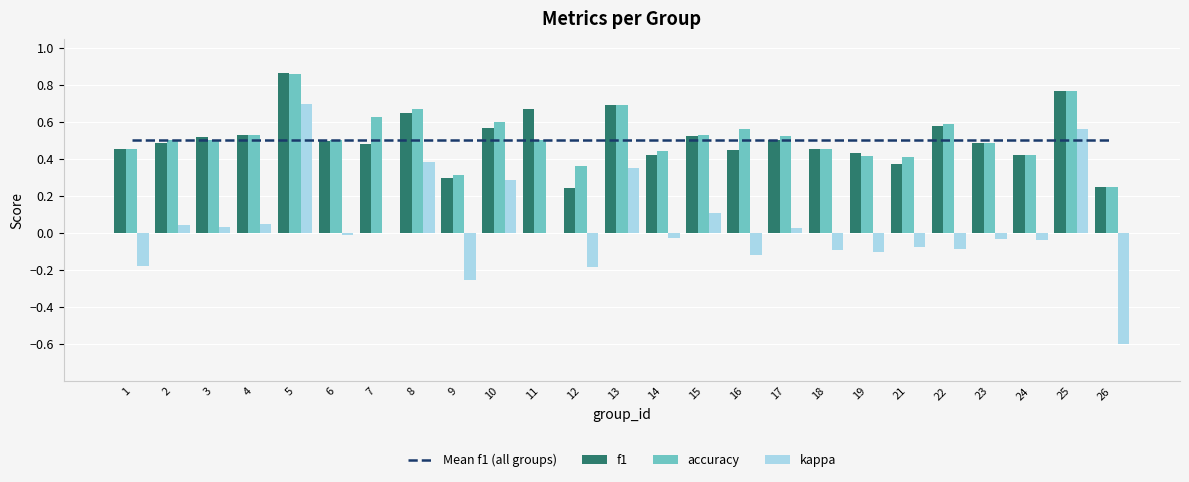

At which category is the sum across all series the highest?

5